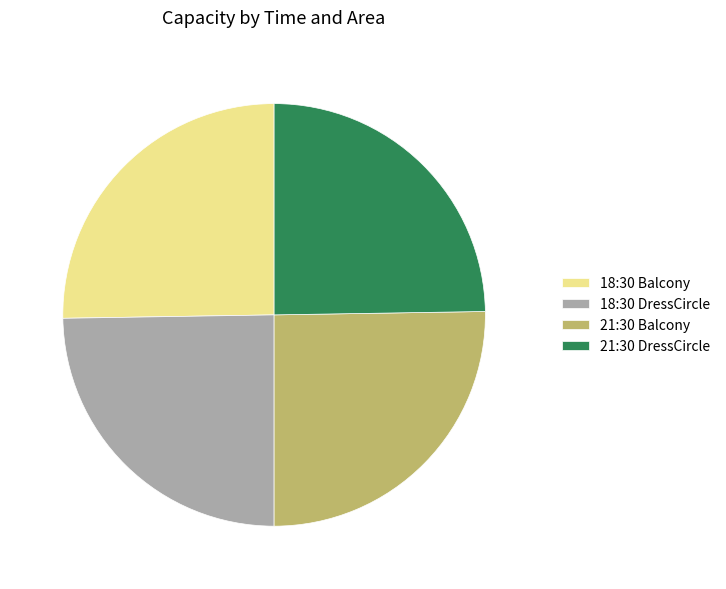

How many segments does this pie chart have?

4